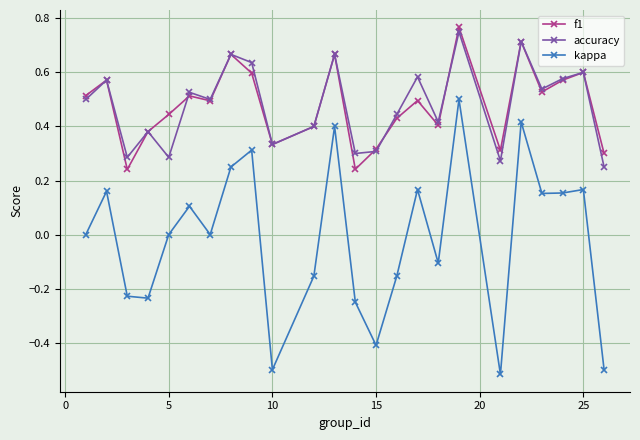

True or false: f1 and kappa cross at least once.

False